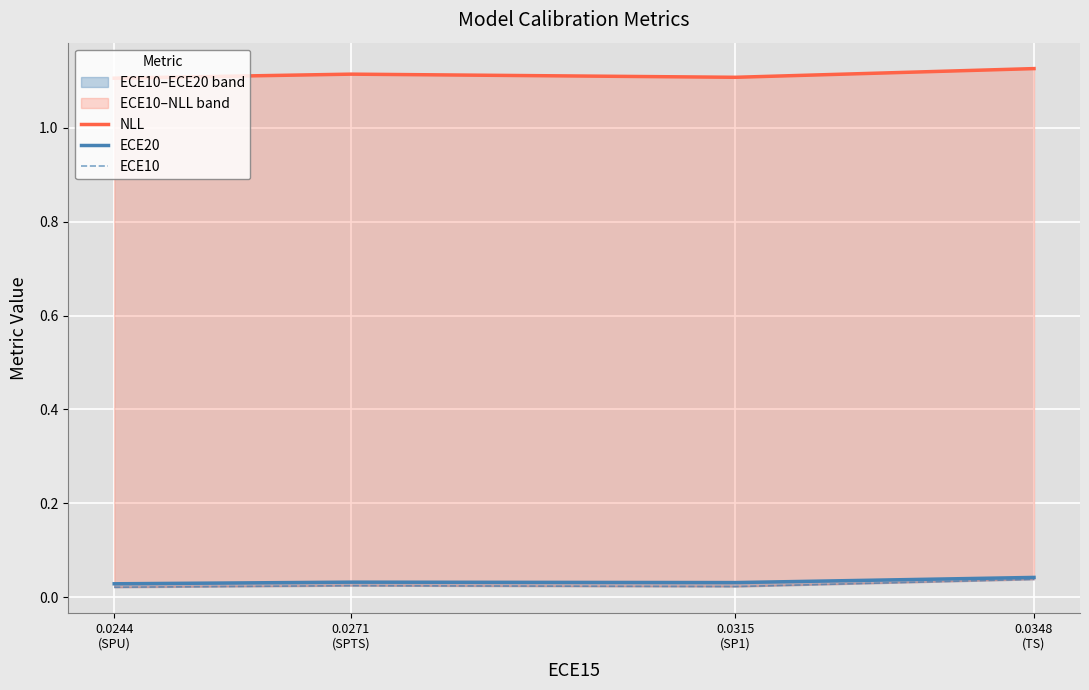

What position from the right is 0.0244
(SPU)?

4